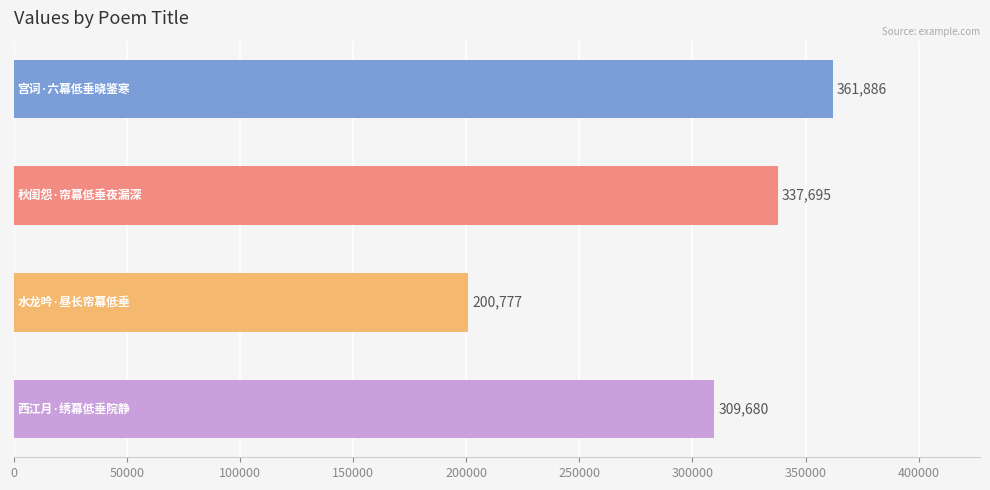

What is the sum of all values?

1210038